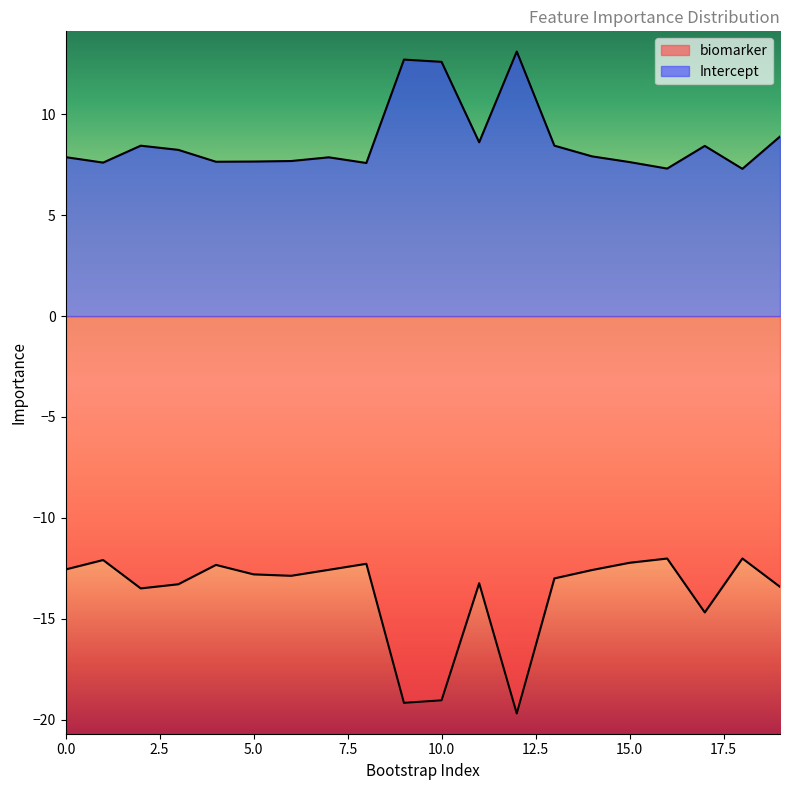

Does the chart display data point markers on the line(s)?

No